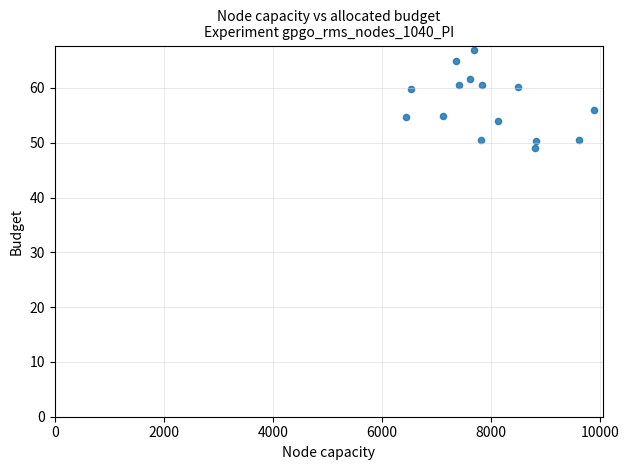

What Y value in the scatter plot is closest to 57?

55.9